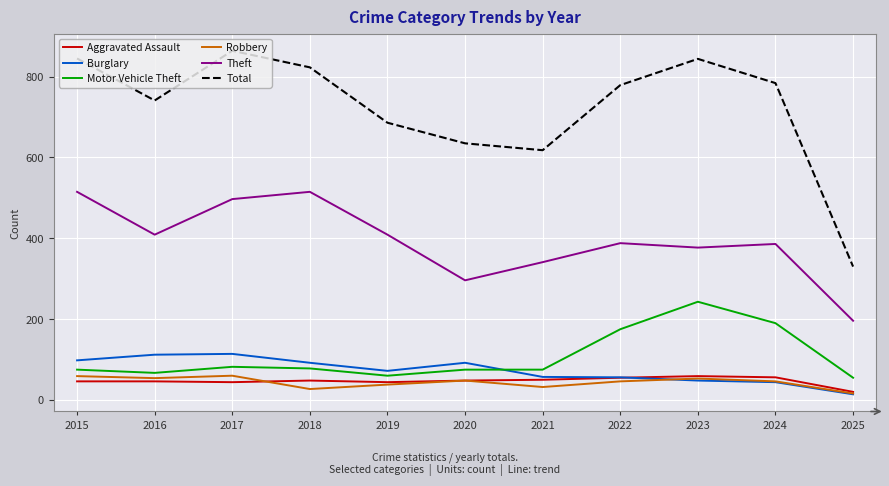

What is the total value across all series at 2024?

1506